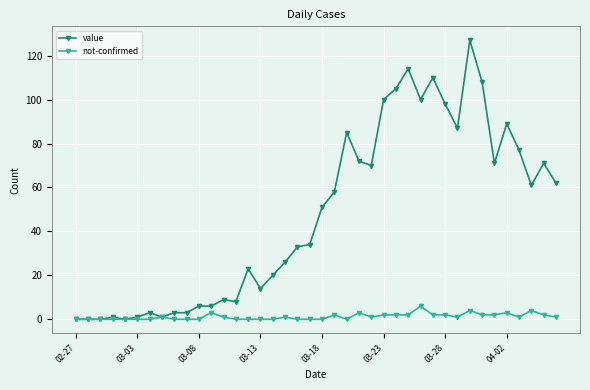

What is the value of the not-confirmed point at the 22nd from the left?

2